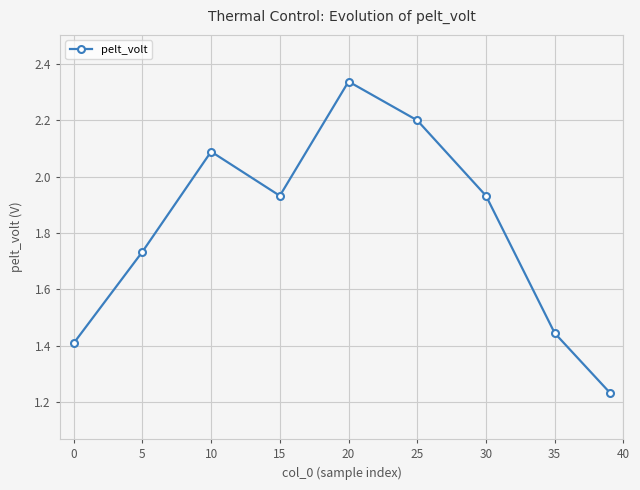

What is the difference between the maximum and minimum values?

1.1